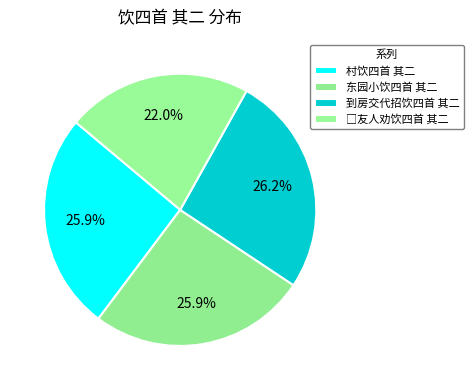

To the nearest percent, what percentage of the pie is 村饮四首 其二?

26%